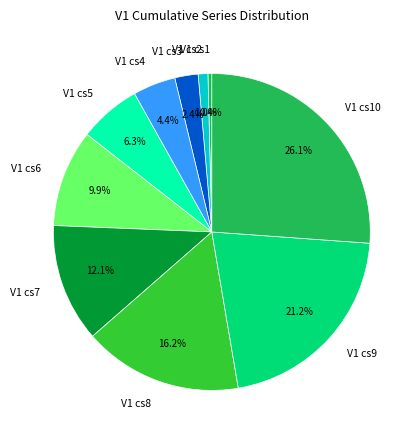

Between V1 cs10 and V1 cs4, which is larger?

V1 cs10